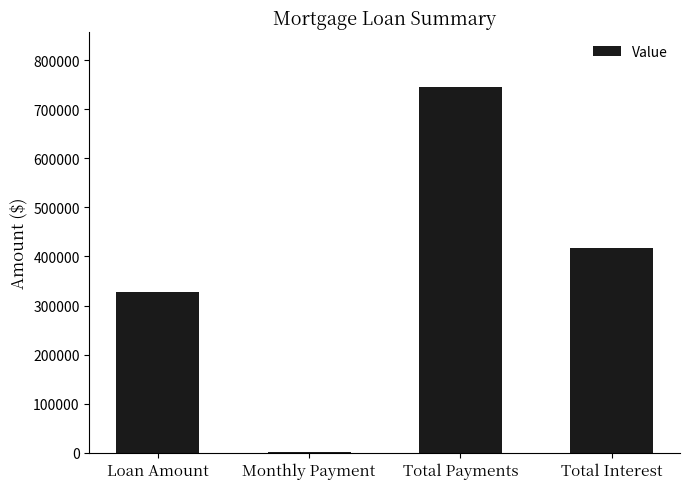

The value at Total Payments is 1276303.0. True or false?

False